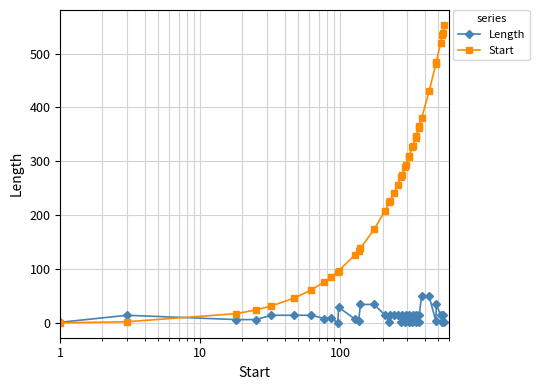

Which series has the largest range (max minus min)?

Start